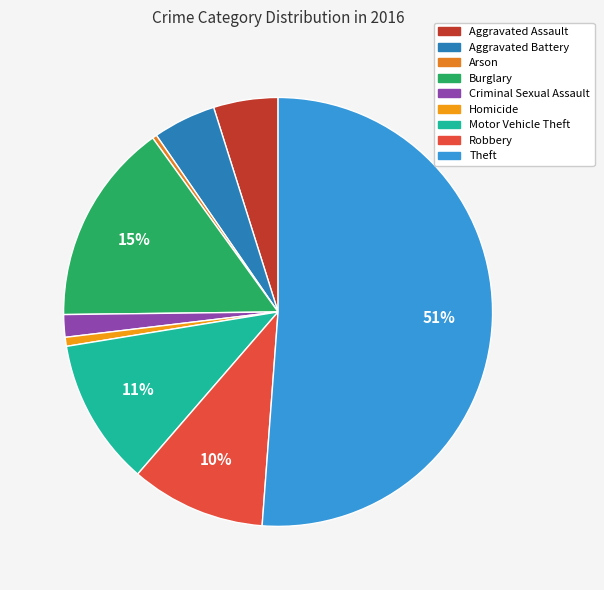

True or false: Homicide accounts for 11% of the total.

False